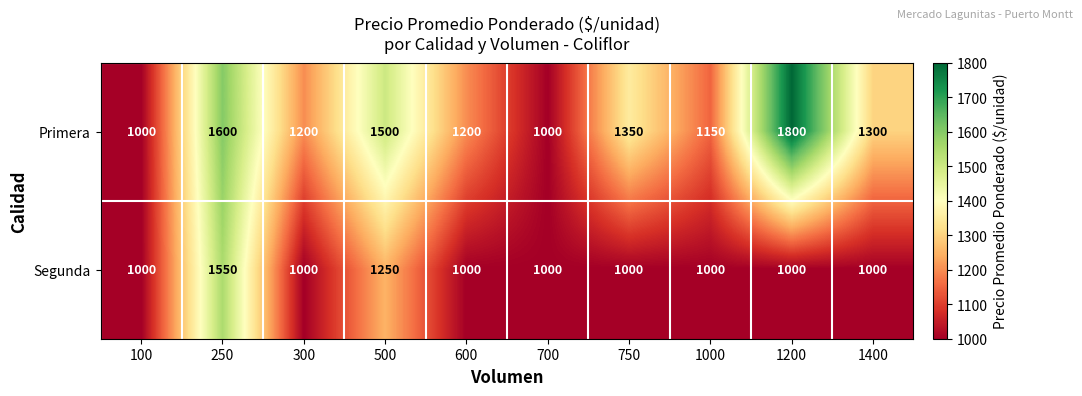

The Segunda series shows 1000 at 600. True or false?

True